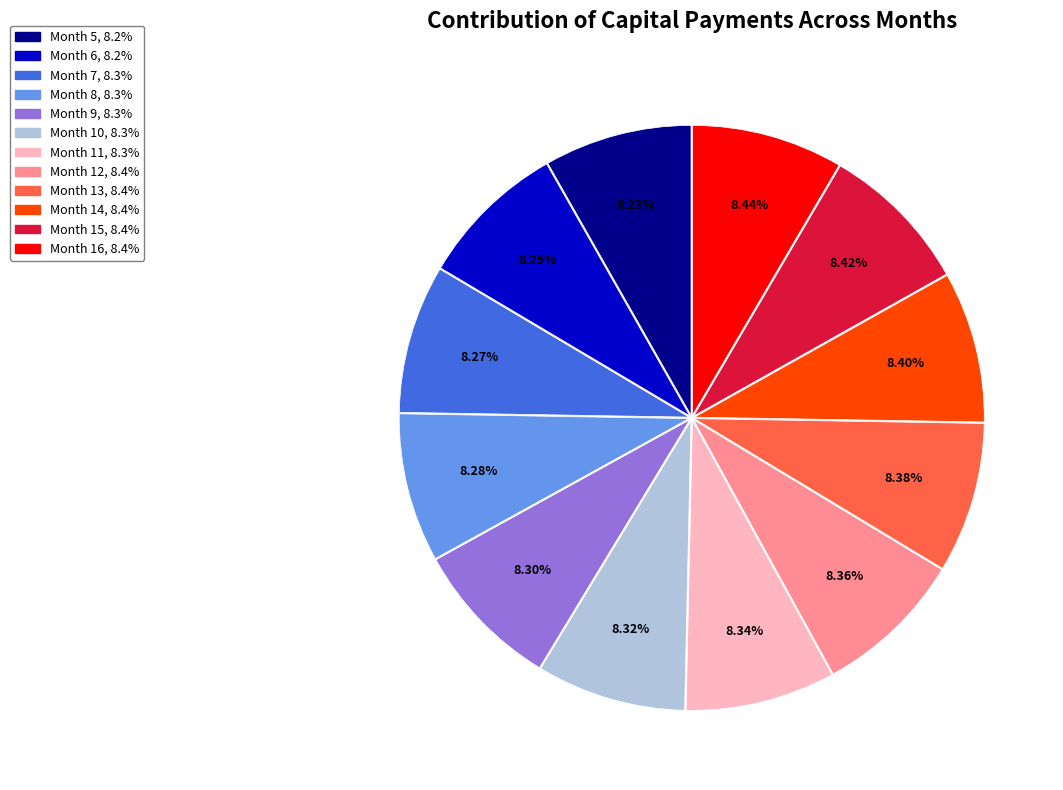

Approximately how many times larger is the value at Month 5 compared to Month 7?

1.0